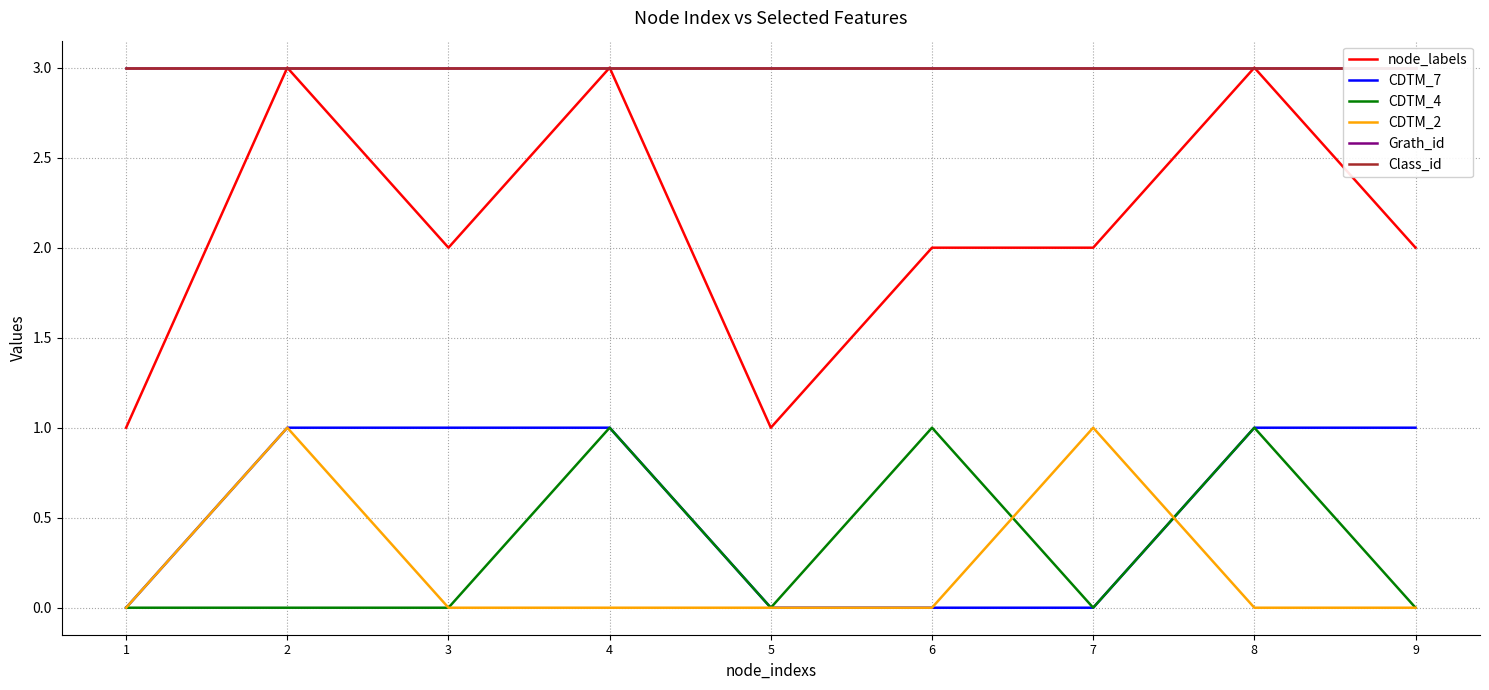

Between 1 and 9, which is larger?

9